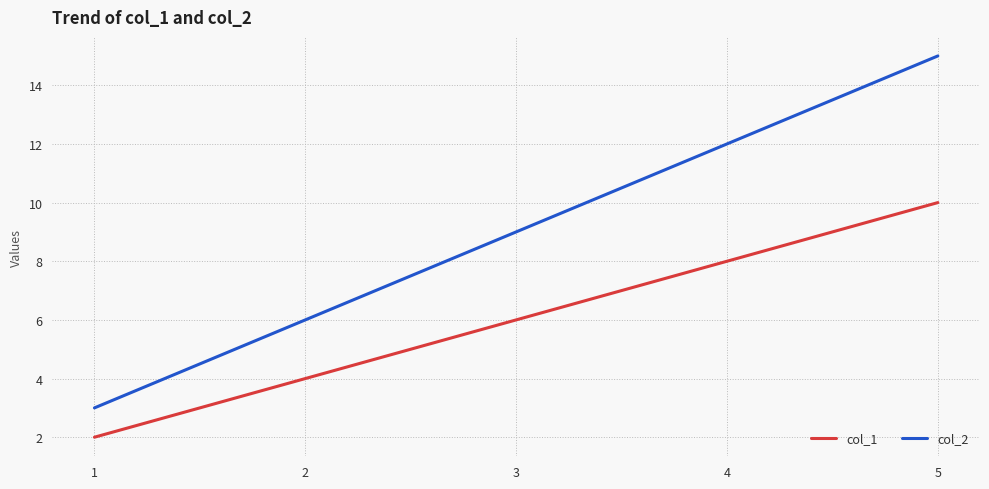

How many lines are shown in the chart?

2